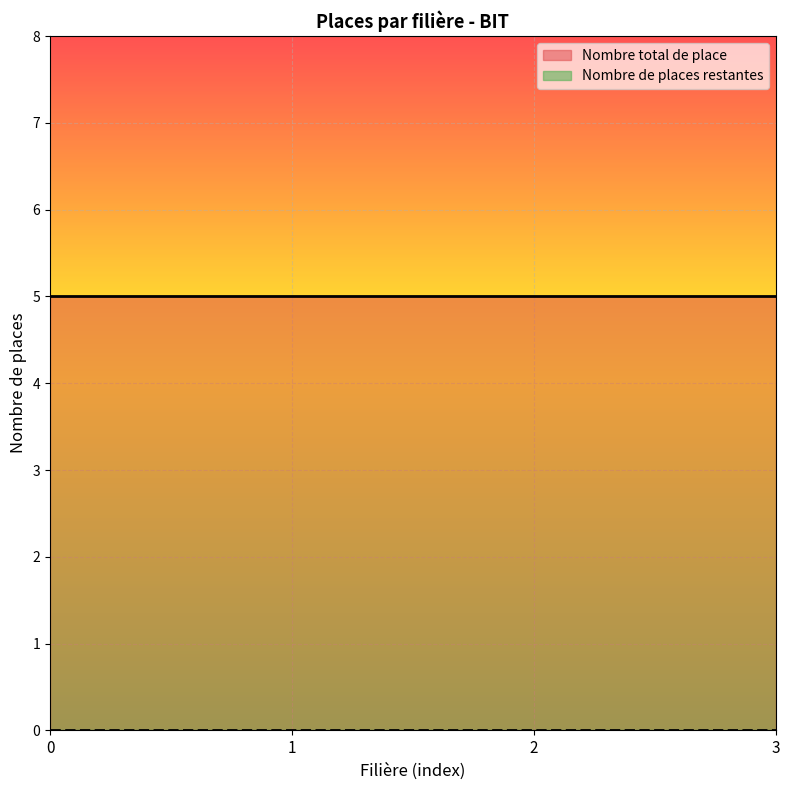

Which series changed the most between 1 and 3?

Nombre total de place